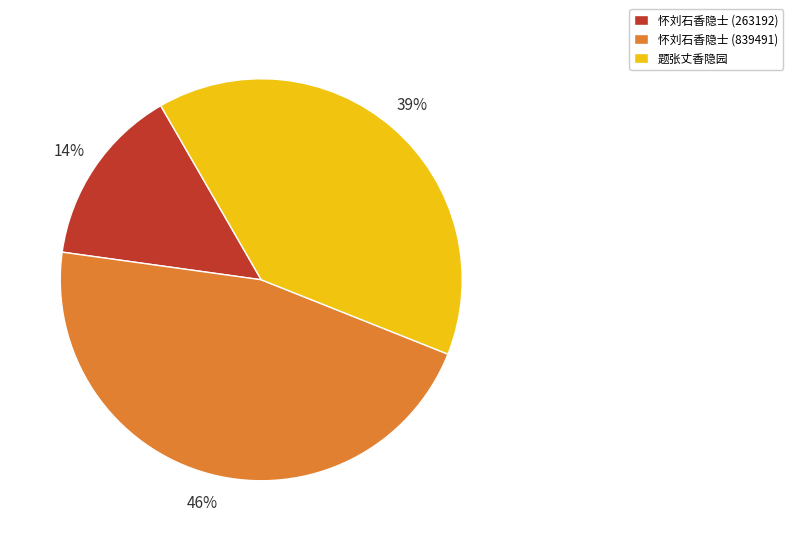

To the nearest percent, what percentage of the pie is 题张丈香隐园?

39%